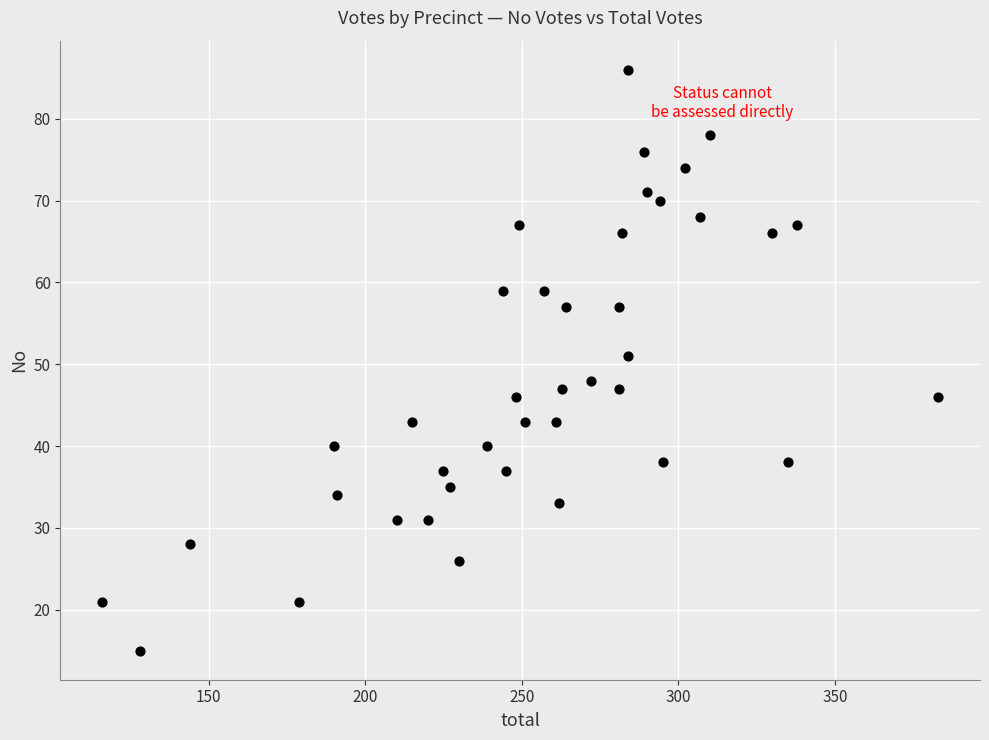

What is the range of X values (max minus min)?

267